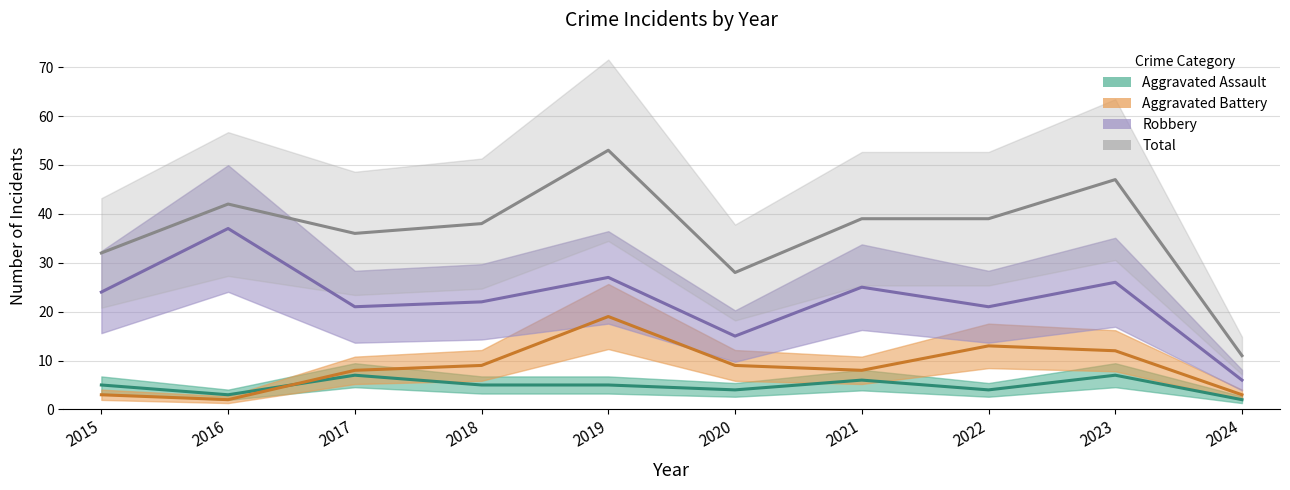

Does the chart have visible grid lines?

Yes